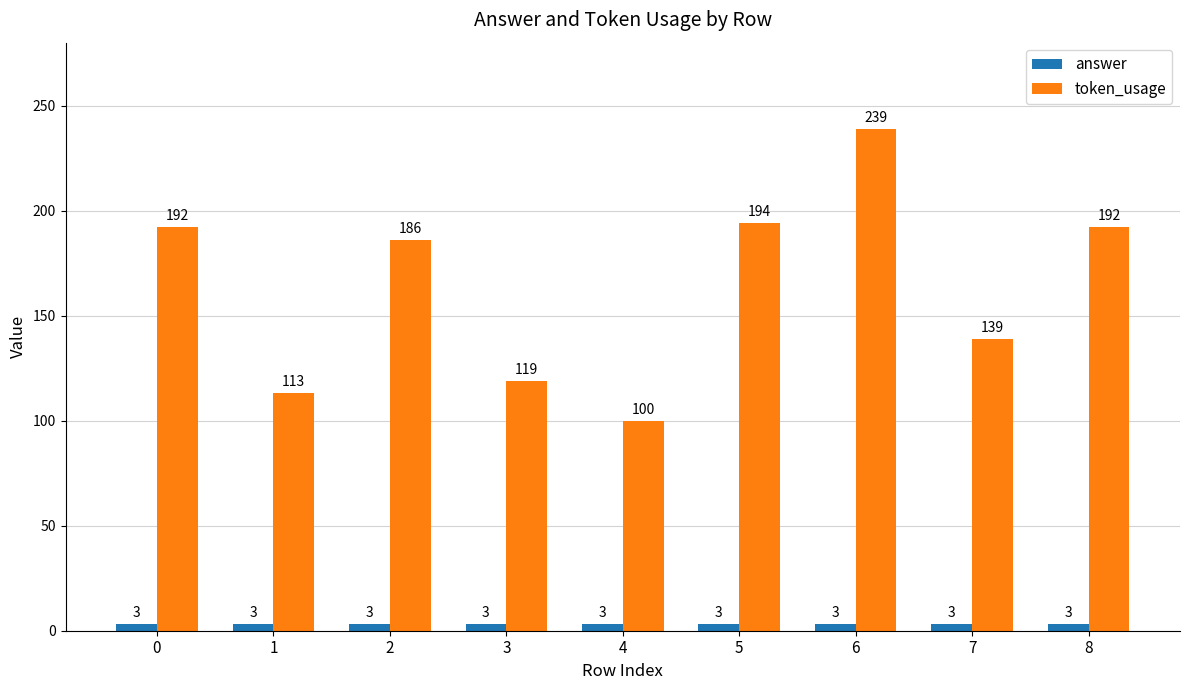

Is it true that token_usage equals 100 at 4?

True